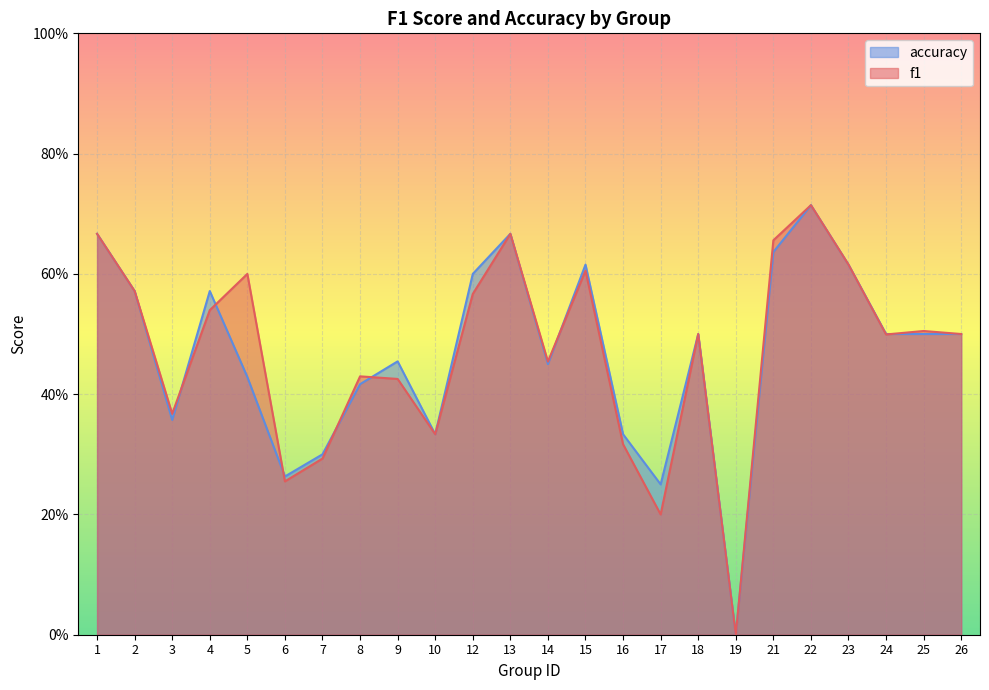

Reading left to right, transcribe all the data shown in this chart.

f1: 1=0.7	2=0.6	3=0.4	4=0.5	5=0.6	6=0.3	7=0.3	8=0.4	9=0.4	10=0.3	12=0.6	13=0.7	14=0.5	15=0.6	16=0.3	17=0.2	18=0.5	19=0.0	21=0.7	22=0.7	23=0.6	24=0.5	25=0.5	26=0.5
accuracy: 1=0.7	2=0.6	3=0.4	4=0.6	5=0.4	6=0.3	7=0.3	8=0.4	9=0.5	10=0.3	12=0.6	13=0.7	14=0.5	15=0.6	16=0.3	17=0.2	18=0.5	19=0.0	21=0.6	22=0.7	23=0.6	24=0.5	25=0.5	26=0.5